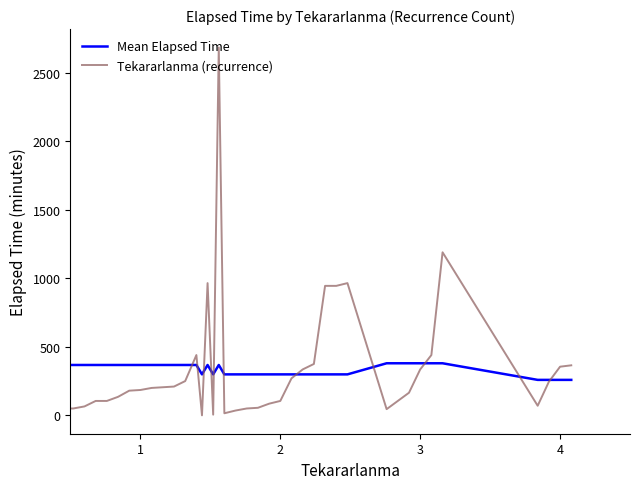

List the series in order of their peak value, highest first.

Tekararlanma (recurrence), Mean Elapsed Time